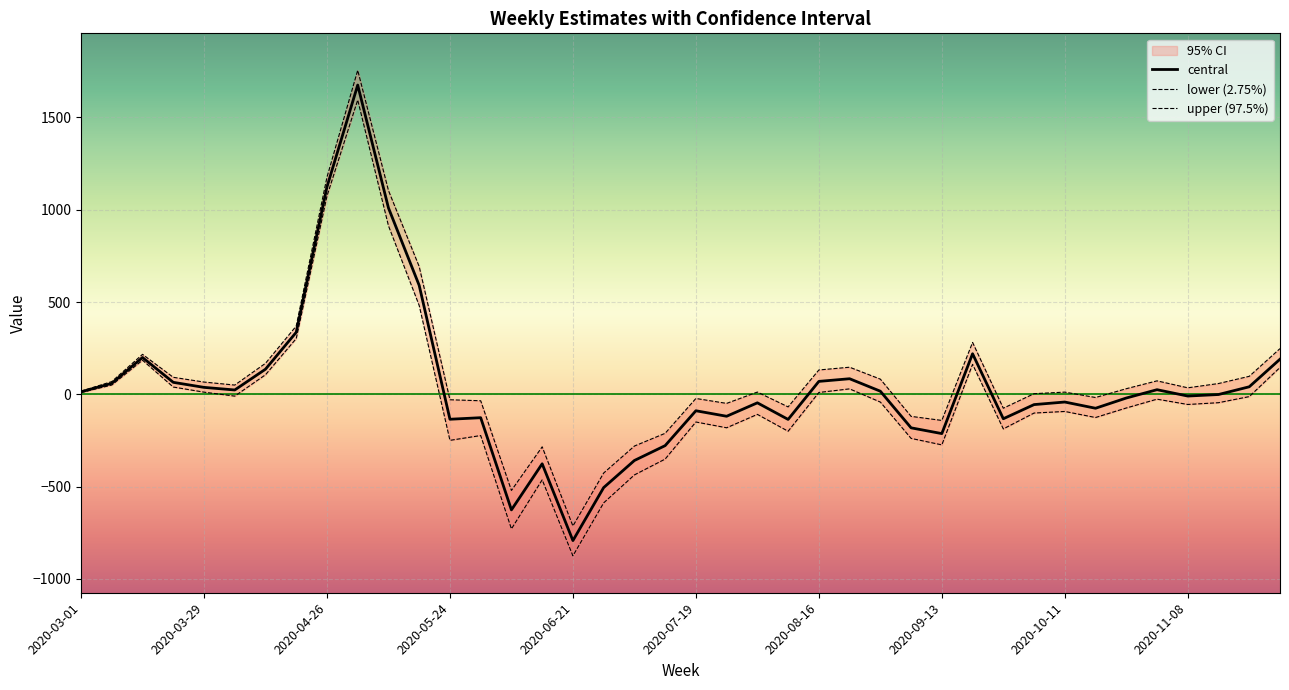

Which category has the lowest value in the central series?

2020-06-21